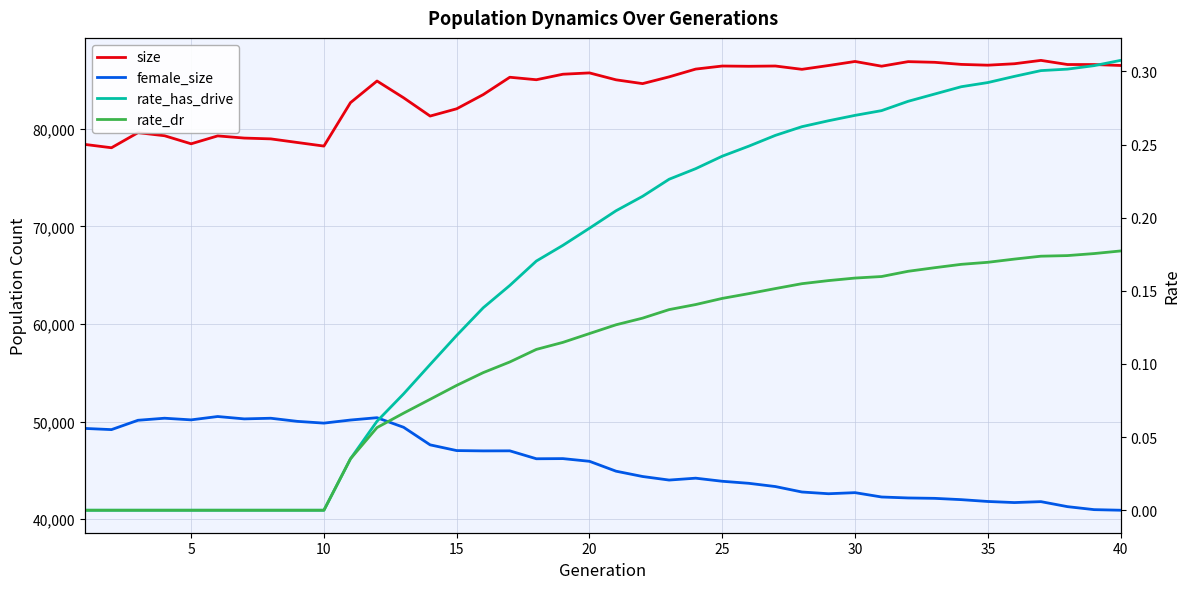

True or false: rate_has_drive has a value of 0.2 at 25.

True